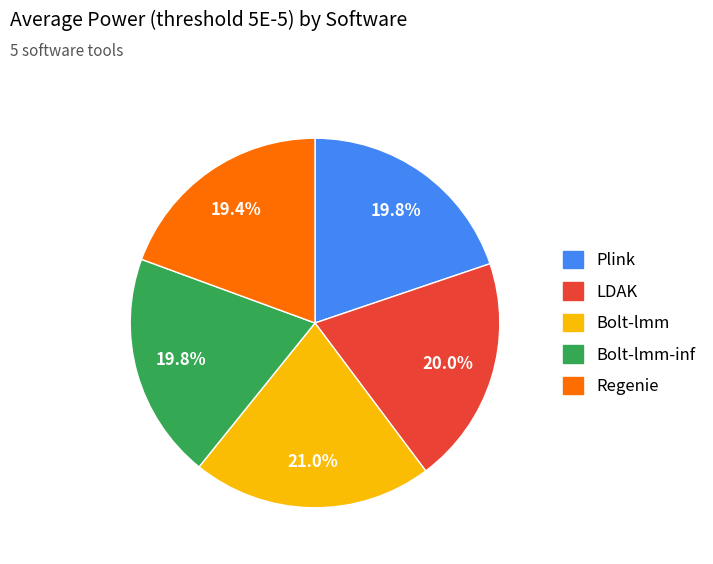

How many slices are in this pie chart?

5